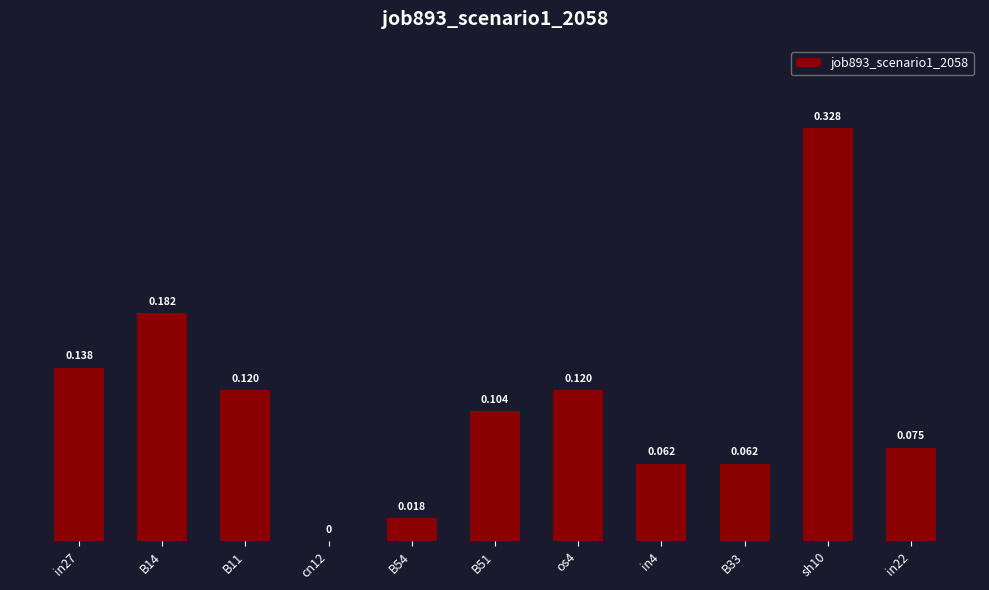

Is it true that the value at B54 is 0.0?

False